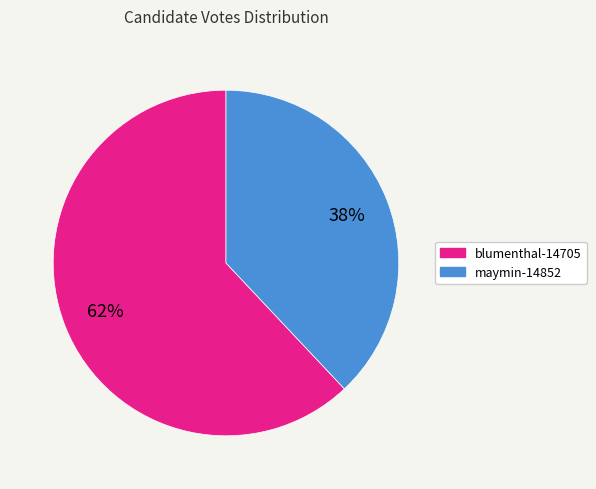

Combined, do blumenthal-14705 and maymin-14852 account for over 50%?

Yes